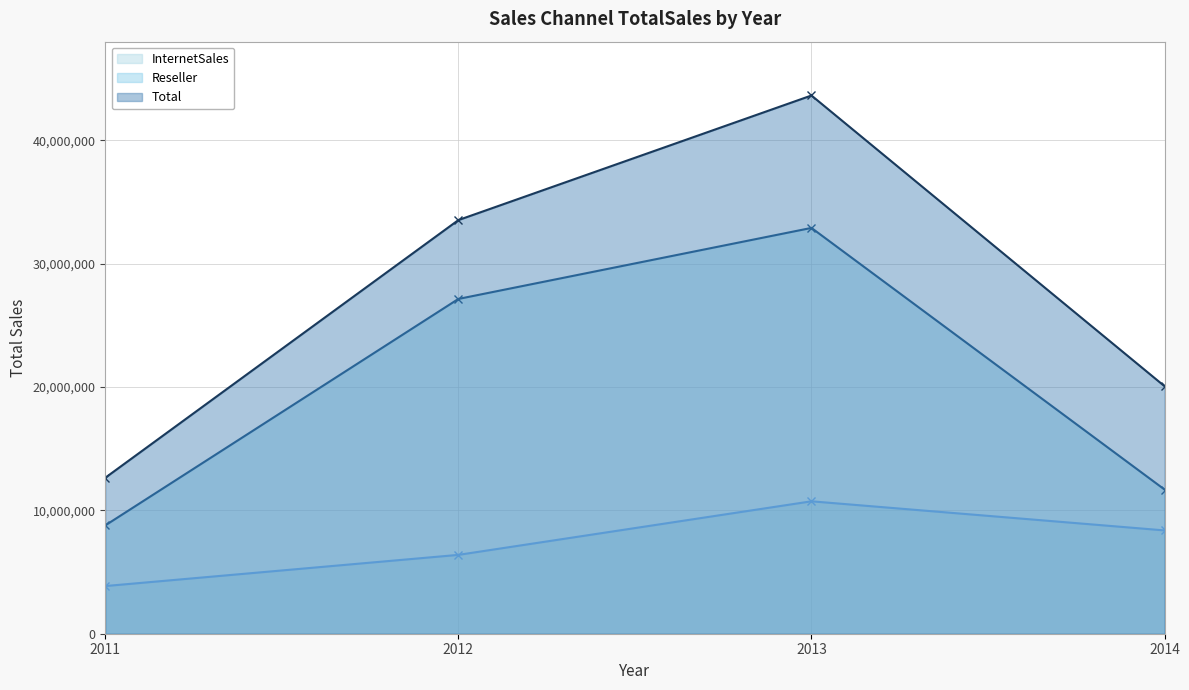

The value of InternetSales at 2012 is 6390599.9. True or false?

True